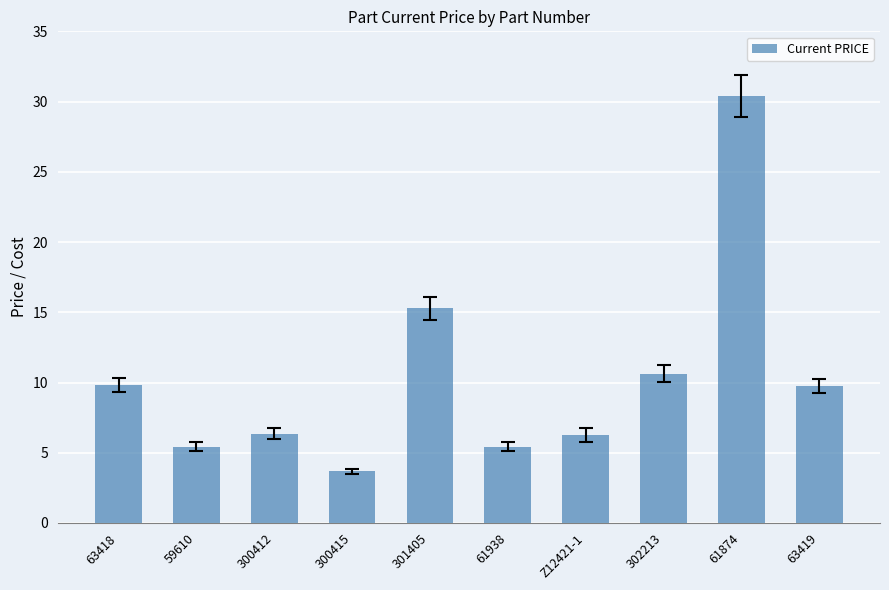

At which label is the value closest to 17?

301405